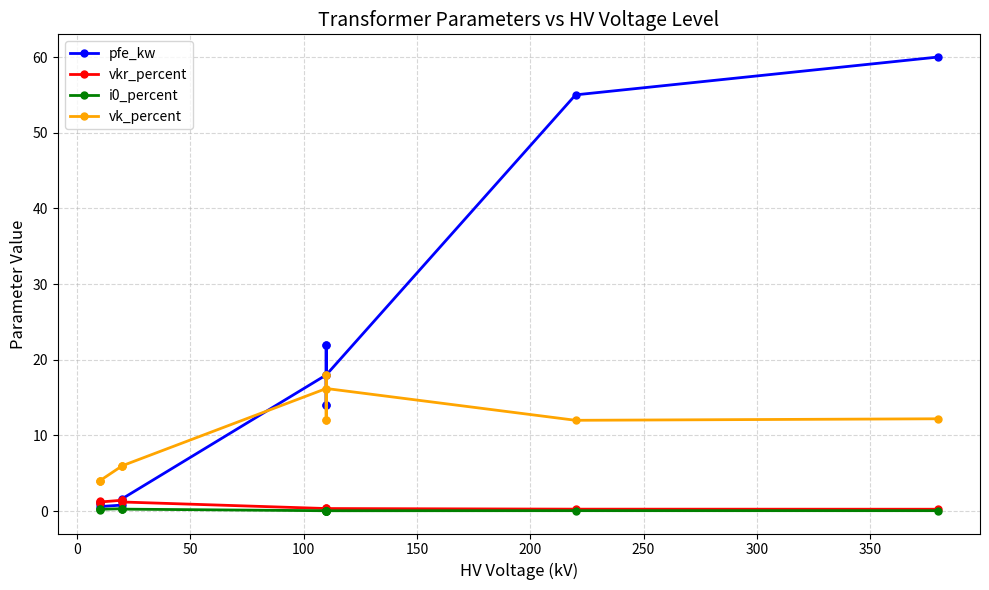

What position from the left is 100?

4